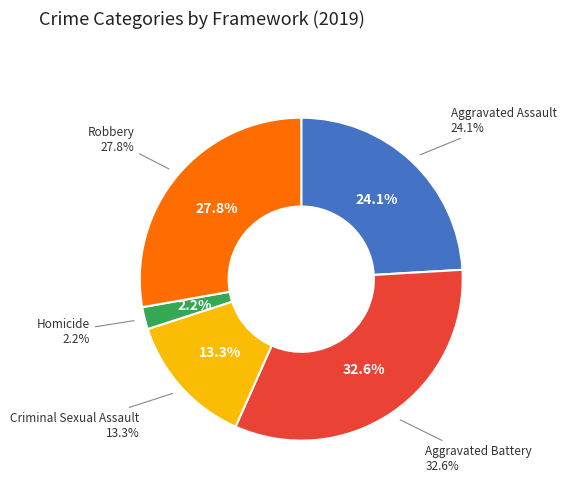

How many slices are in this pie chart?

5